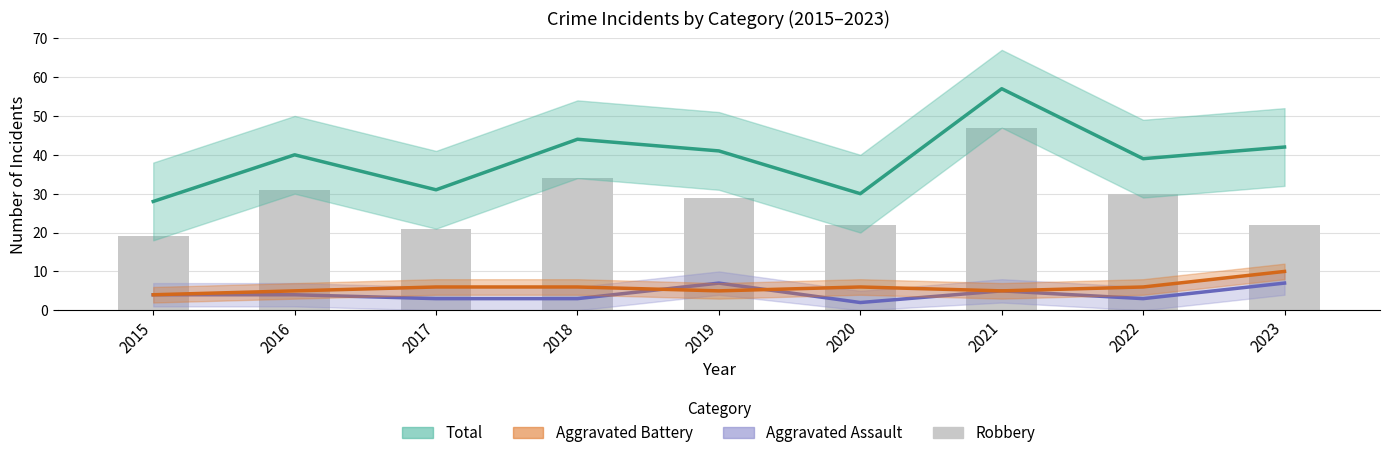

What is the value of the Aggravated Battery bar at the 3rd from the left?

6